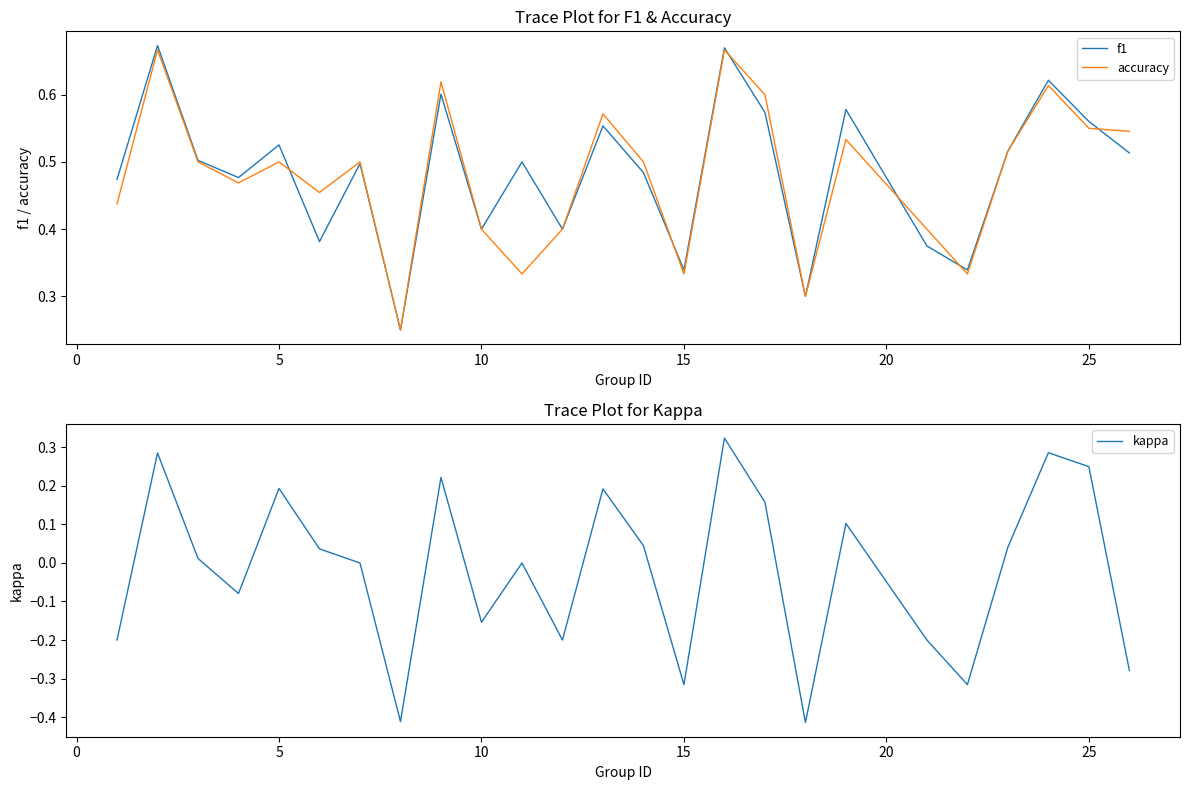

The accuracy series shows 0.3 at 25. True or false?

False